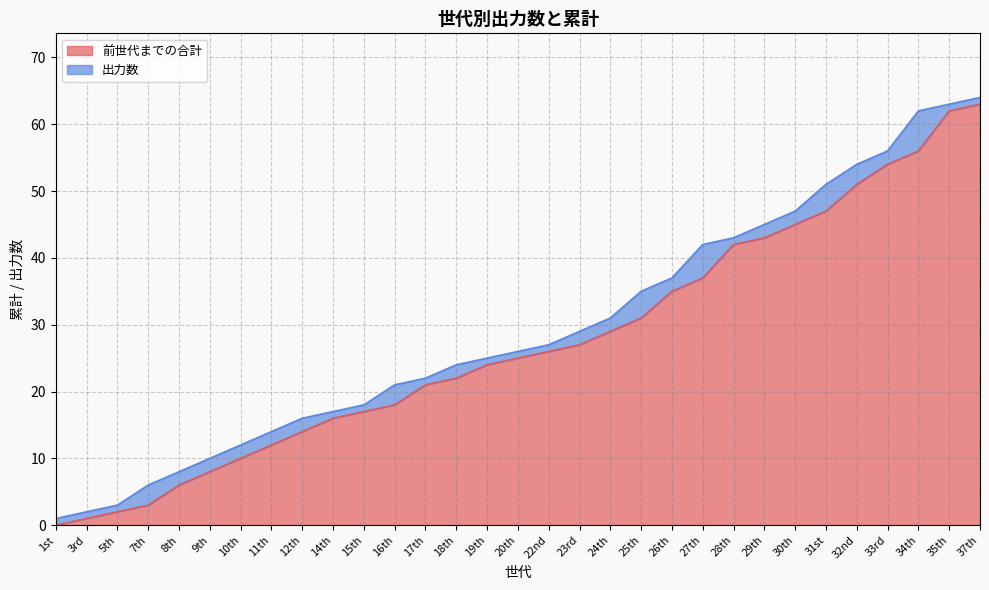

Reading left to right, transcribe all the data shown in this chart.

0	1	2	3	6	8	10	12	14	16	17	18	21	22	24	25	26	27	29	31	35	37	42	43	45	47	51	54	56	62	63